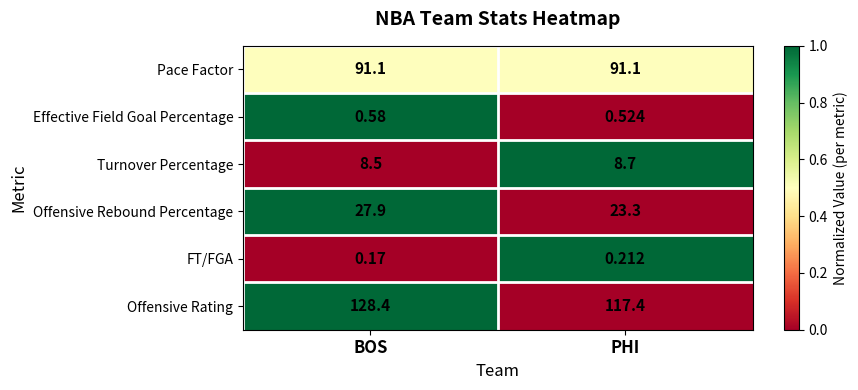

Which category has the lowest value in the FT/FGA series?

BOS